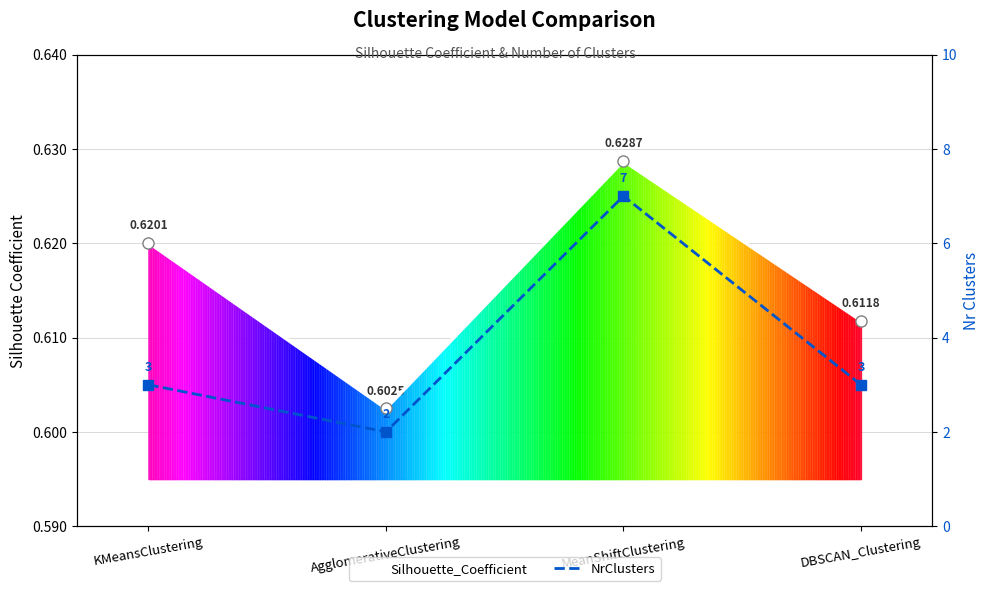

Which has a higher value, KMeansClustering or DBSCAN_Clustering?

KMeansClustering